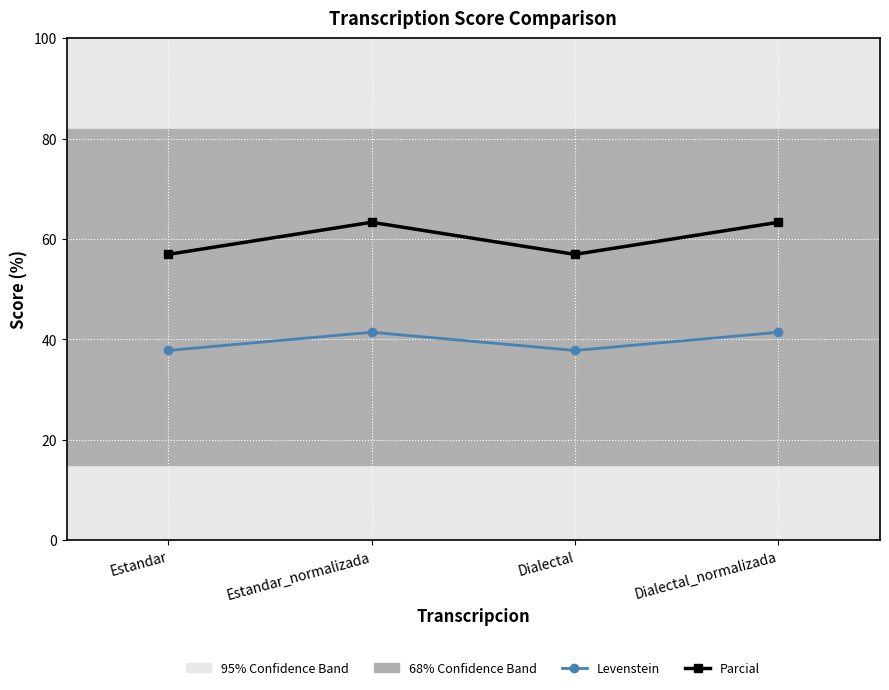

List the series in order of their peak value, lowest first.

Levenstein, Parcial